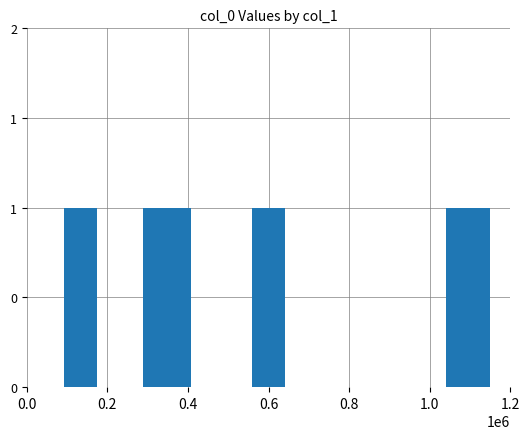

Is it true that the value at 偶成两绝句奉寄文若庭列 is 197633?

False